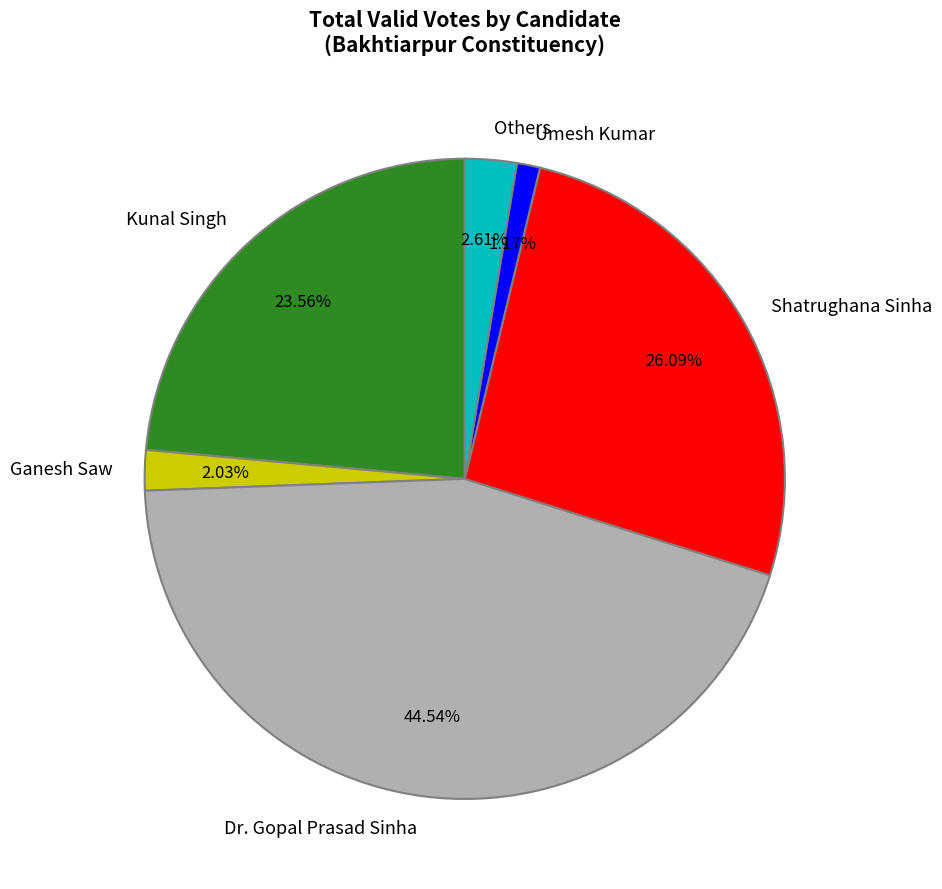

Which category has the biggest portion of the pie?

Dr. Gopal Prasad Sinha